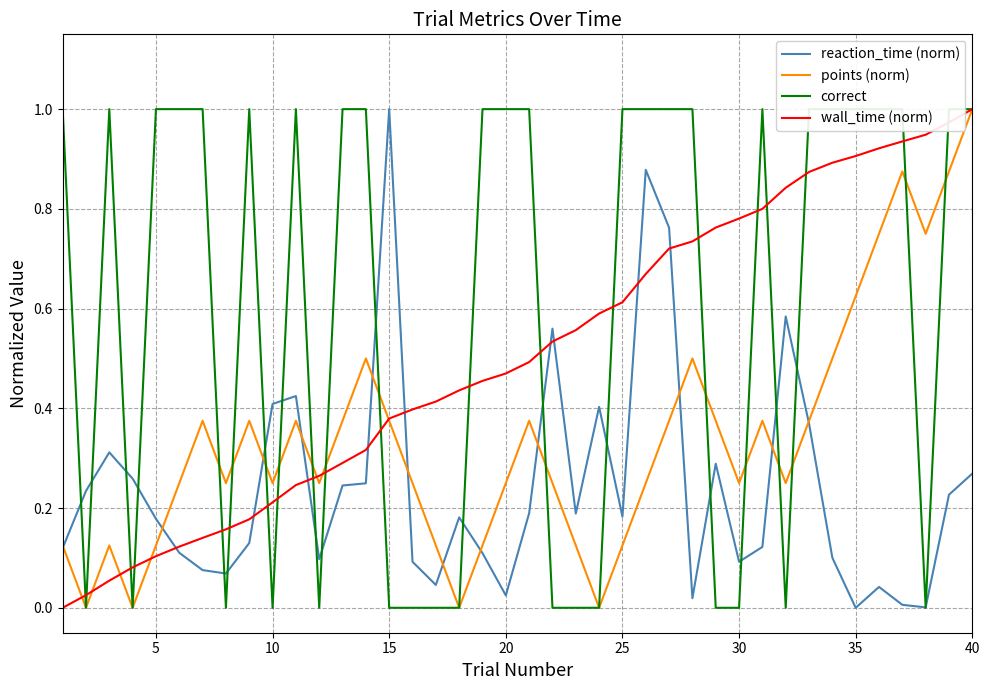

Does the chart have visible grid lines?

Yes